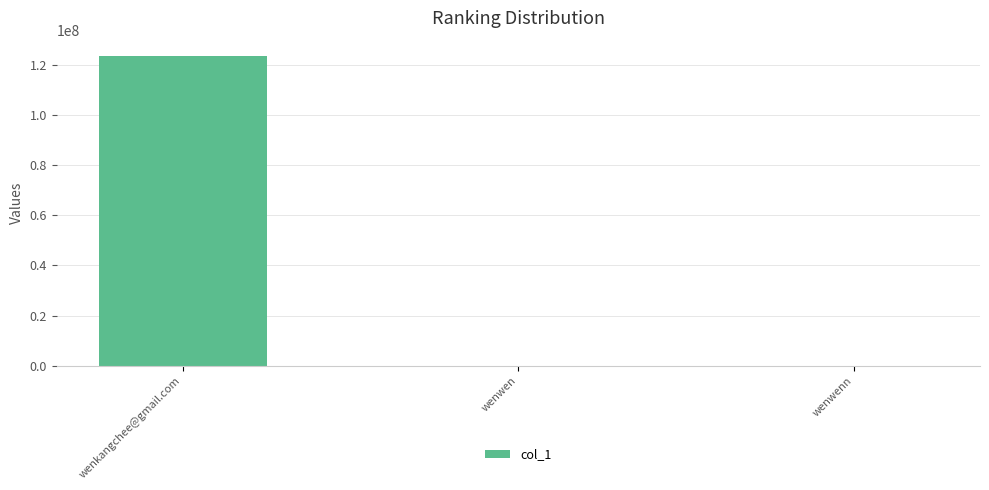

Which has a higher value, wenkangchee@gmail.com or wenwenn?

wenkangchee@gmail.com